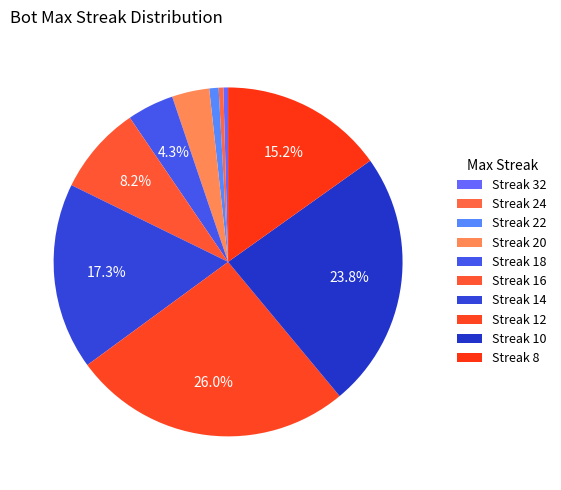

How many segments does this pie chart have?

10